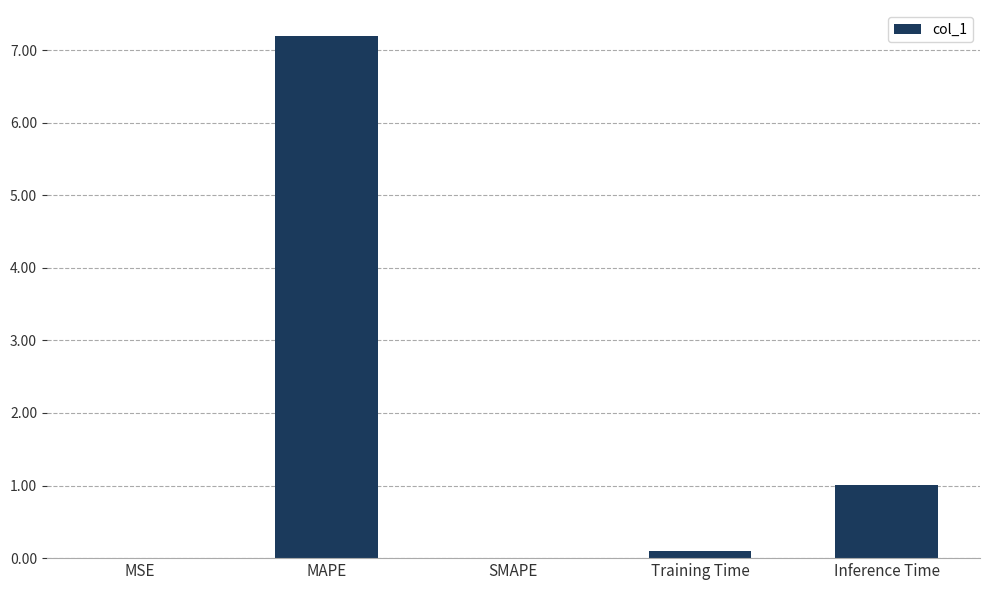

Which label corresponds to the largest value in the chart?

MAPE